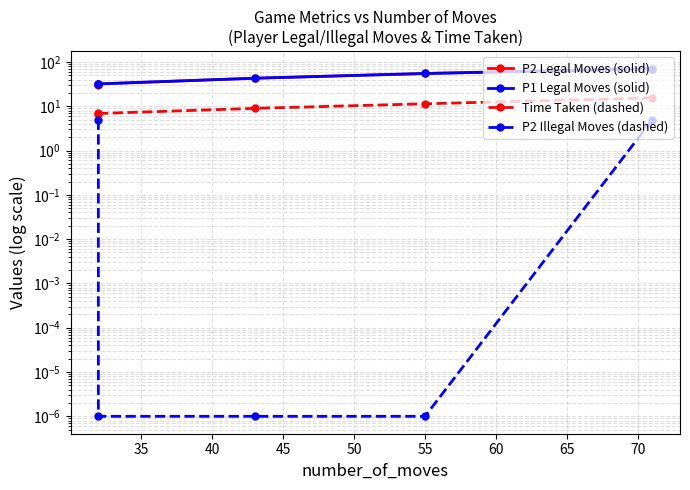

True or false: P1 Legal Moves (solid) and P2 Legal Moves (solid) cross at least once.

False